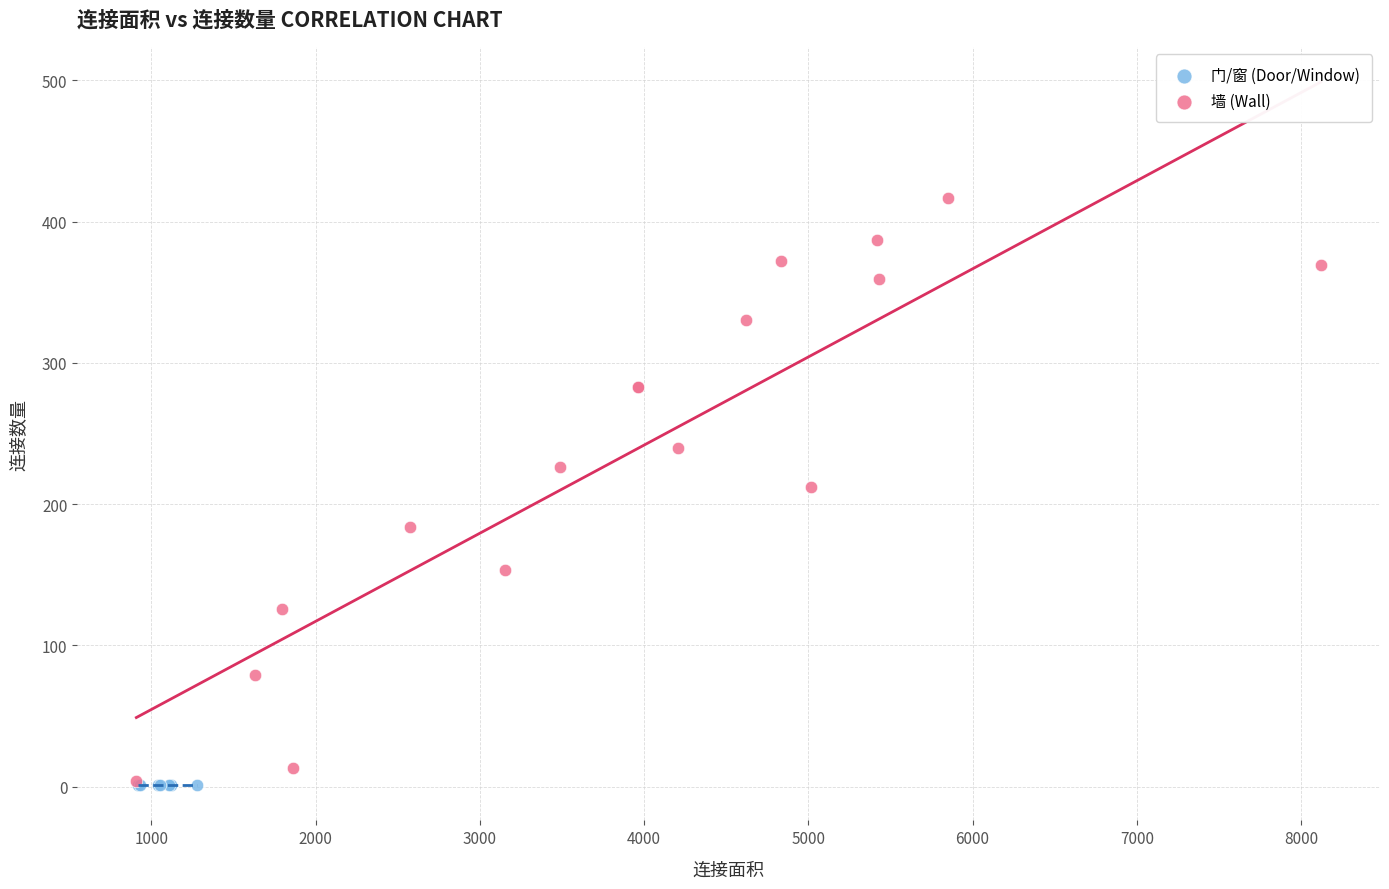

Which series contains the highest Y value?

墙 (Wall)